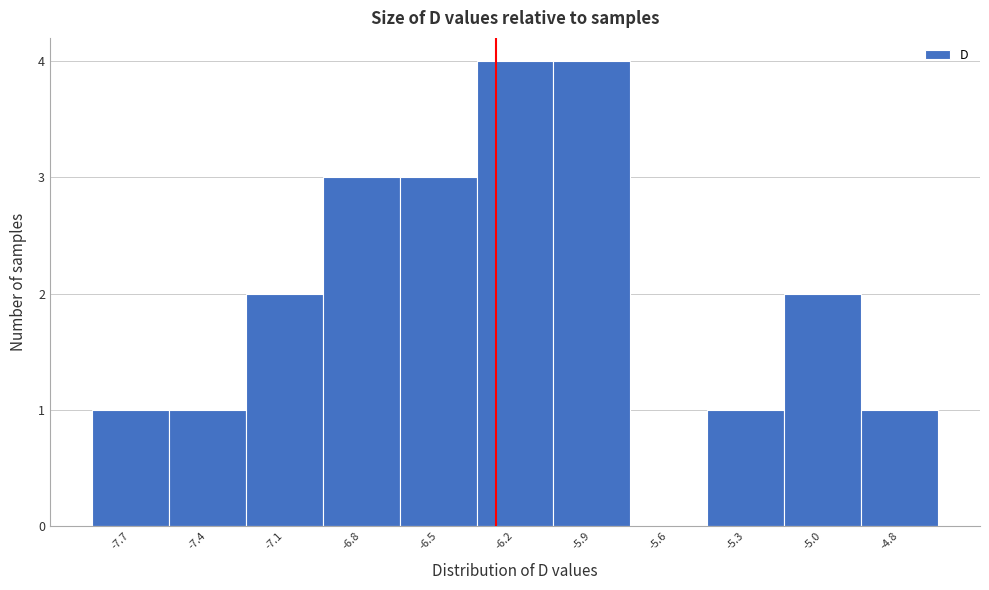

Reading left to right, list all the values displayed in this chart.

-7.7=1	-7.4=1	-7.1=2	-6.8=3	-6.5=3	-6.2=4	-5.9=4	-5.6=0	-5.3=1	-5.0=2	-4.8=1